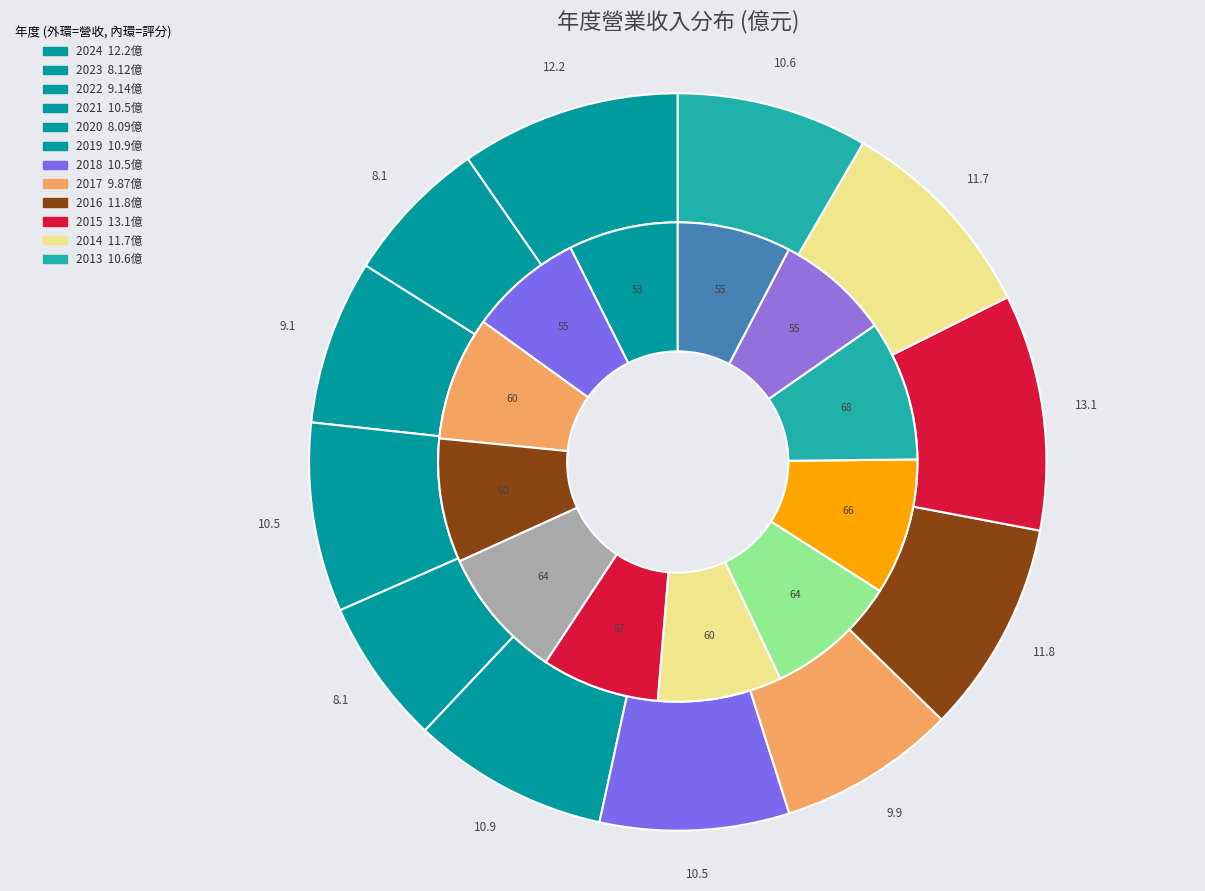

Count the number of slices in the pie.

12